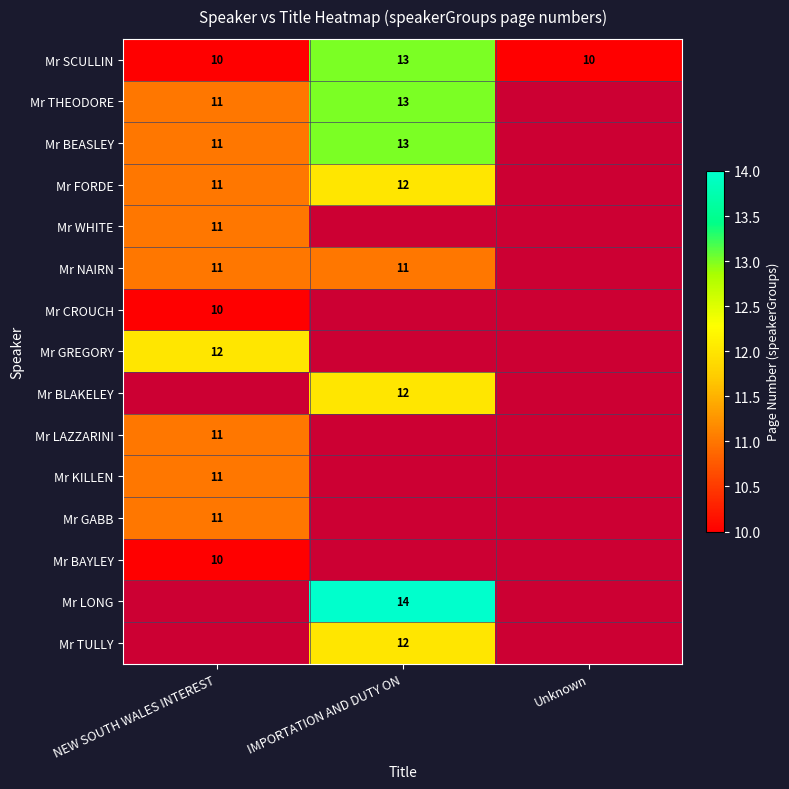

The value of Mr SCULLIN at Unknown is 16. True or false?

False